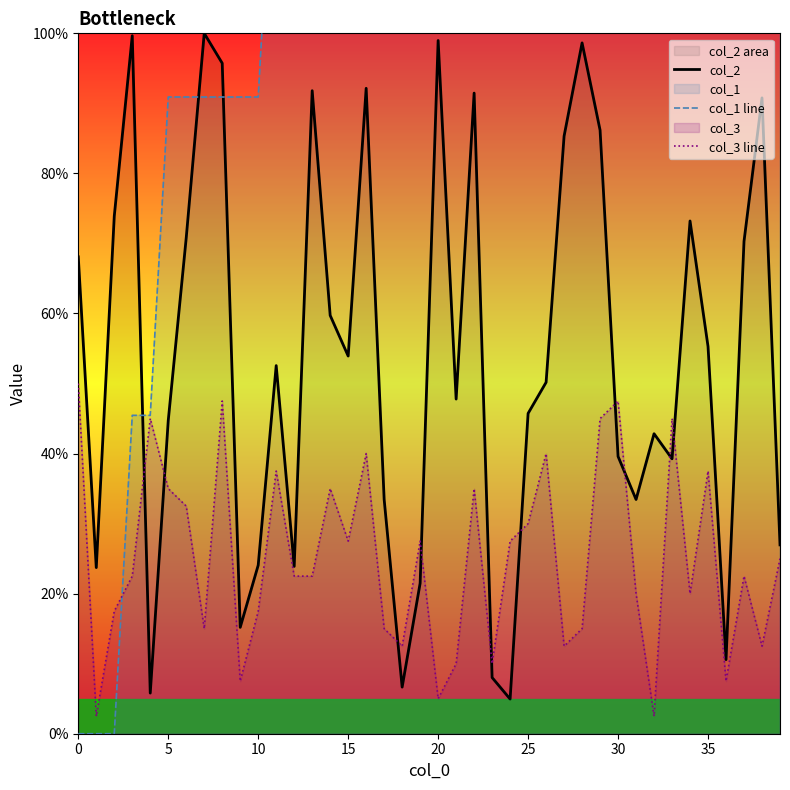

What is the difference between the second highest and second lowest values in the col_1 line series?

500.0